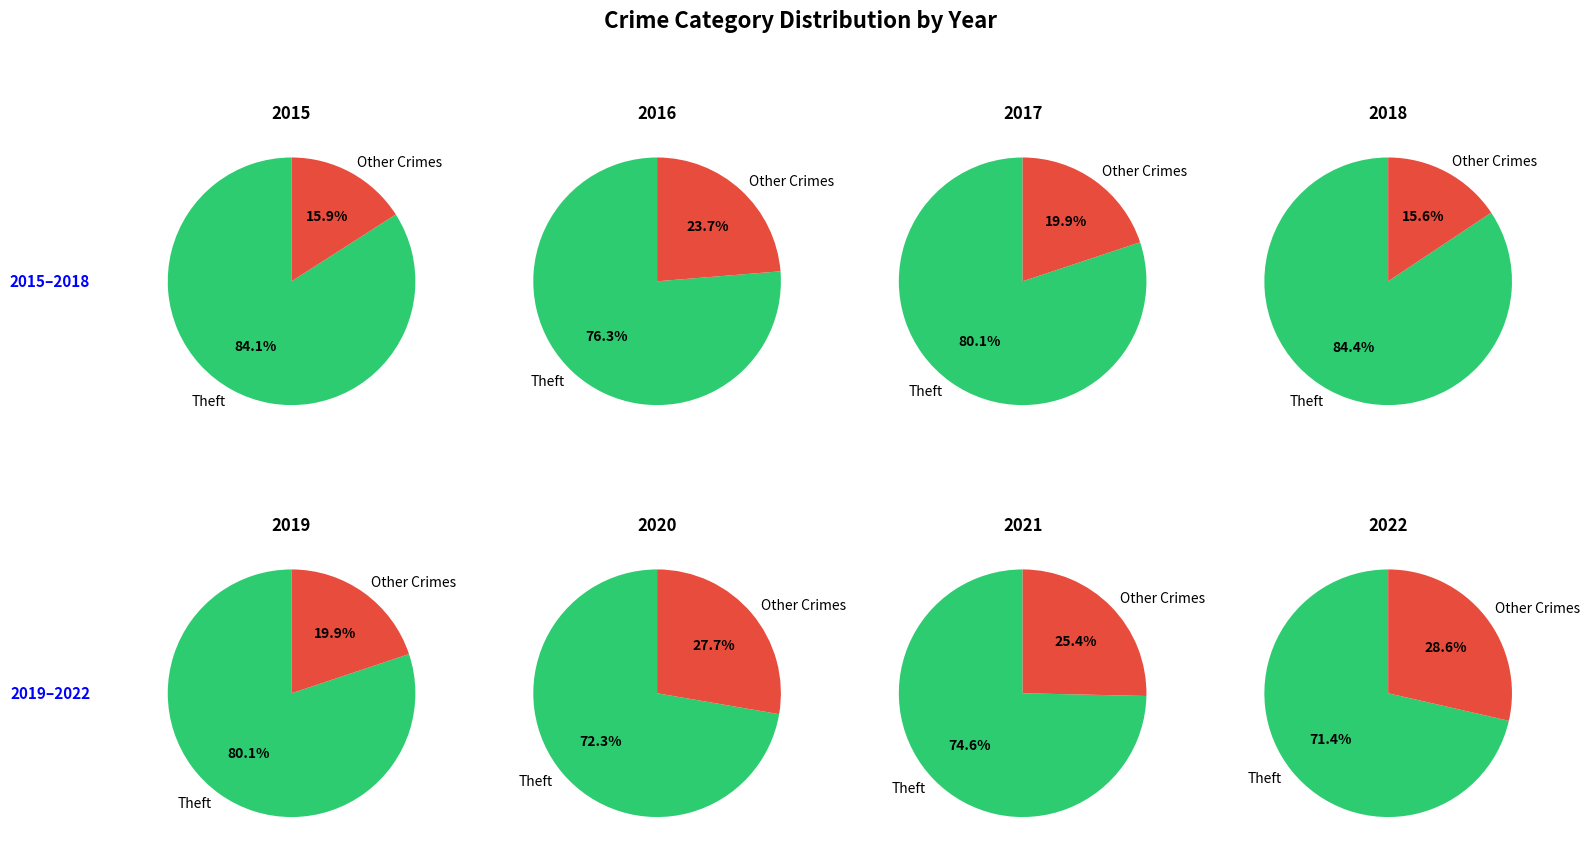

Is it true that Criminal Sexual Assault is 11% of the pie?

False